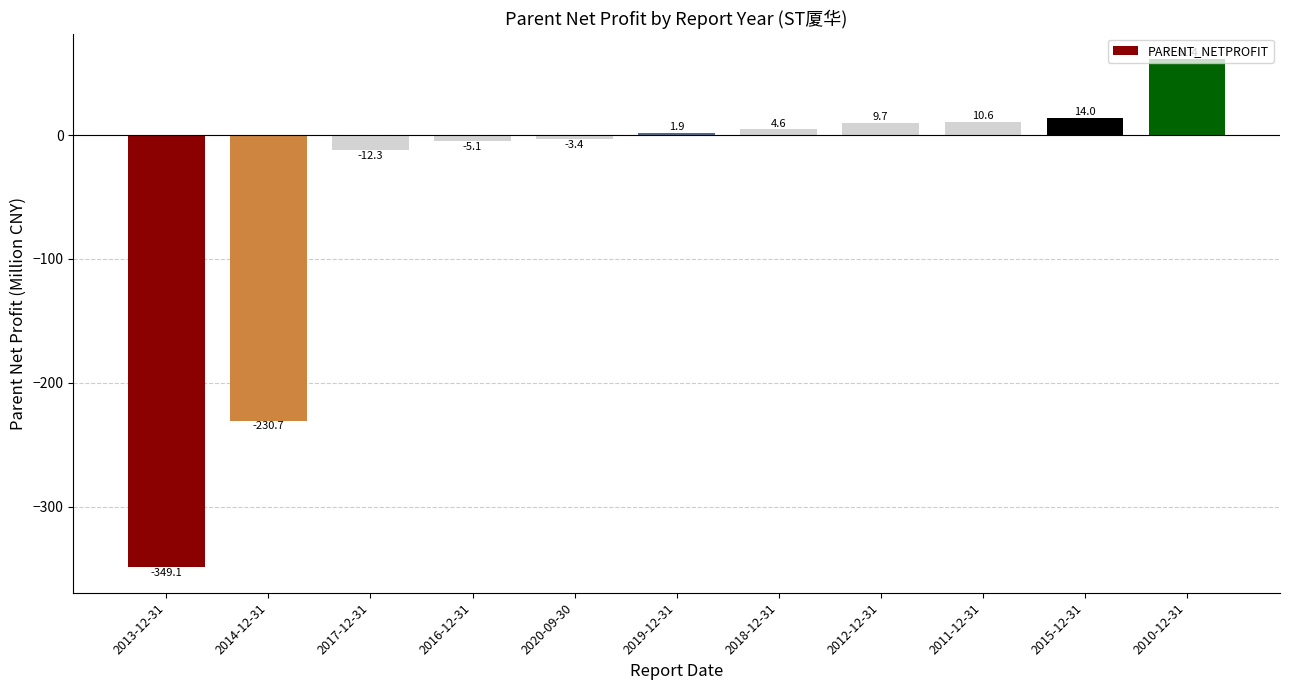

What is the average value?

-45.3